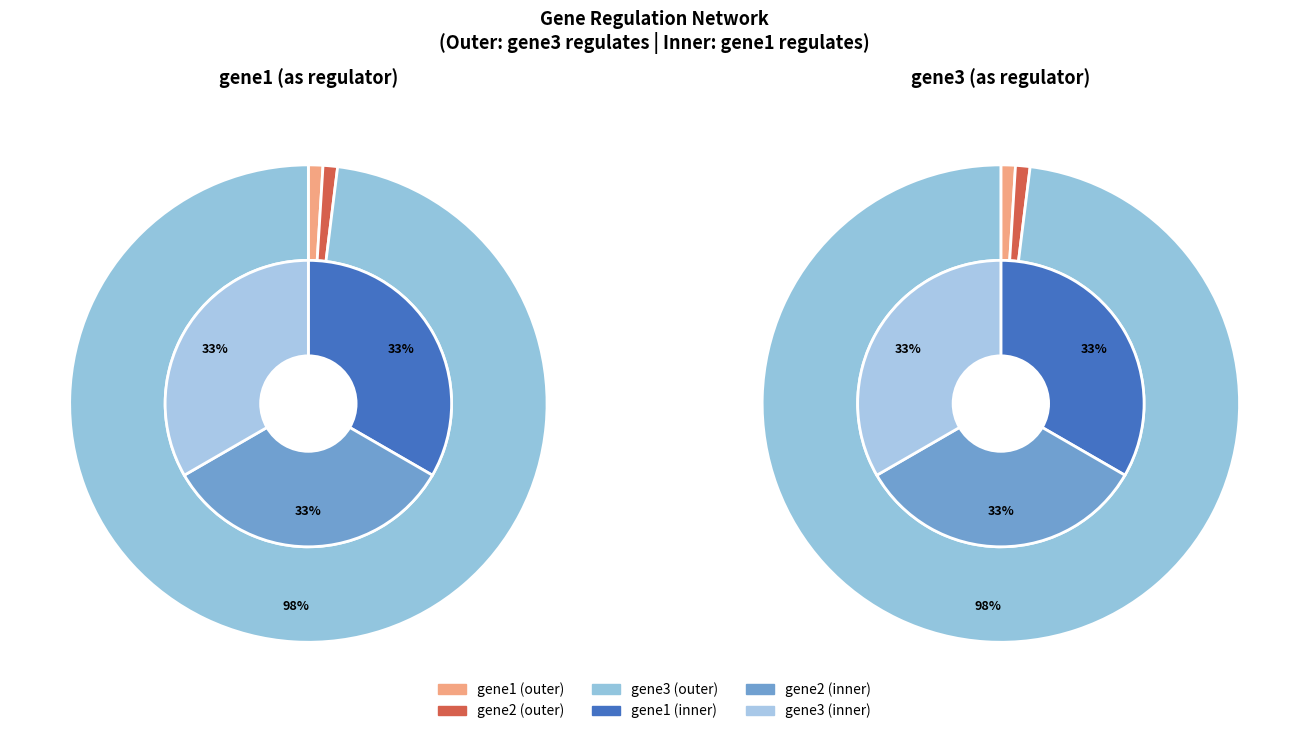

Rank the series by their average value, from lowest to highest.

gene3, gene1